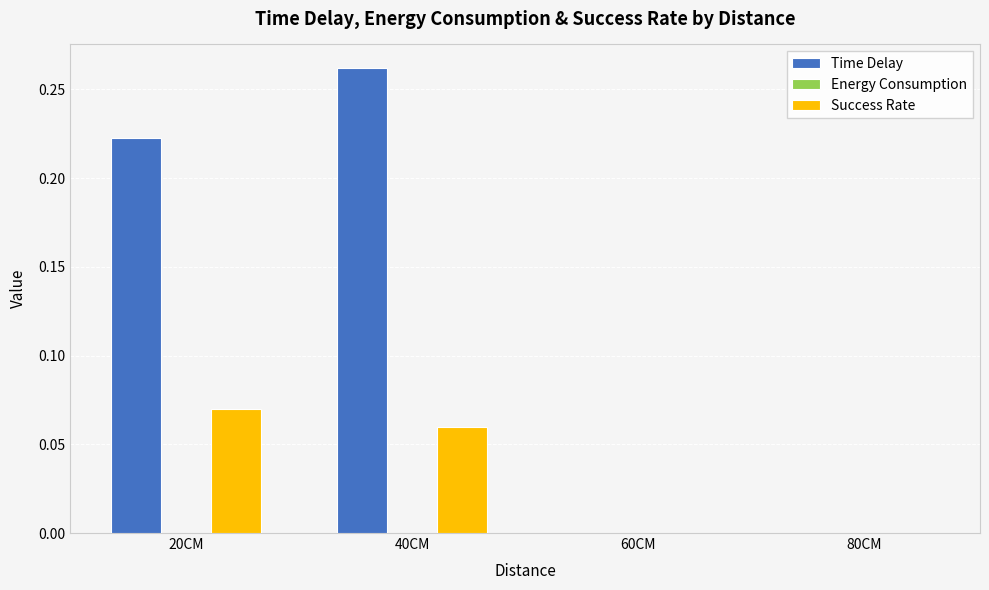

Between 20CM and 60CM, which series saw the biggest shift?

Time Delay